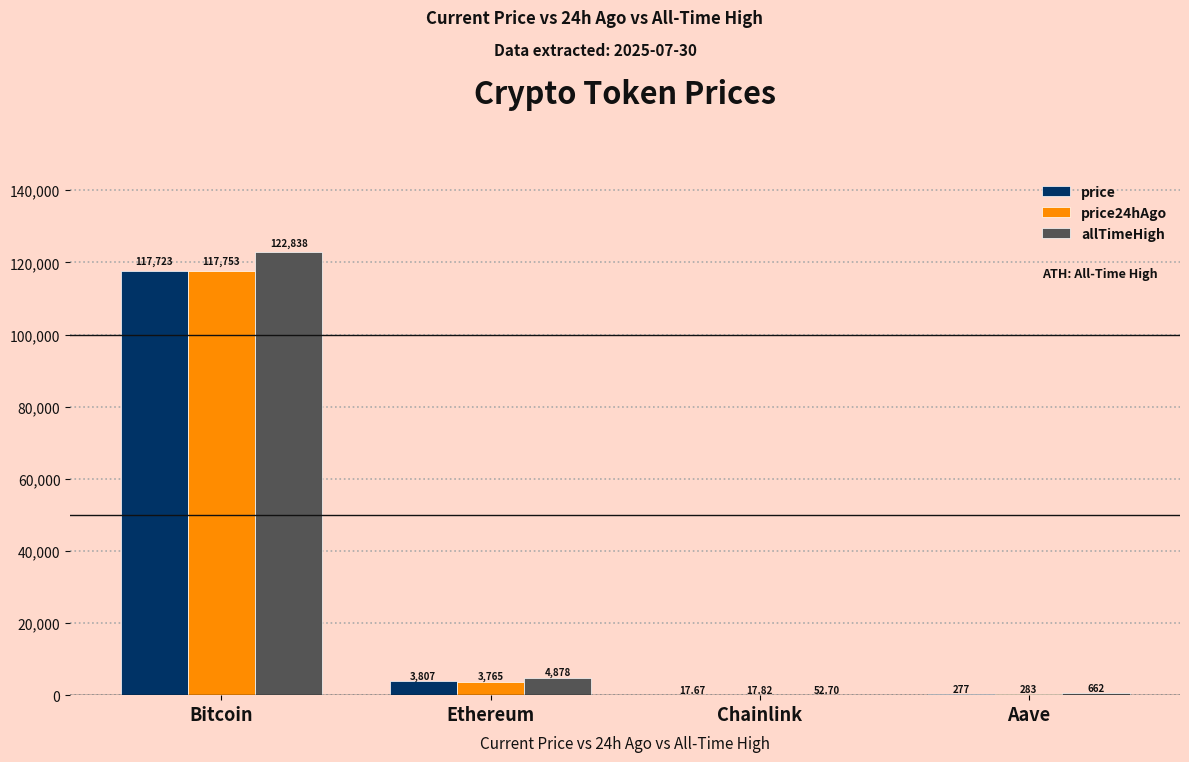

Which category has the highest value in the price24hAgo series?

Bitcoin